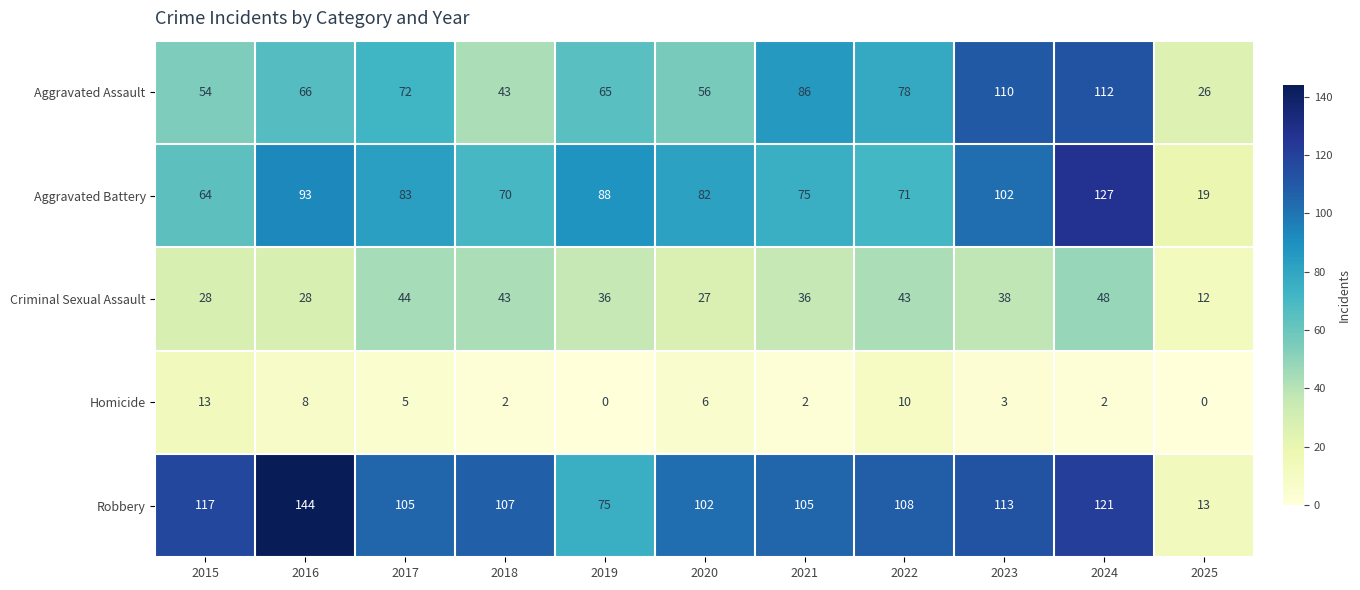

How many distinct data groups are displayed?

5